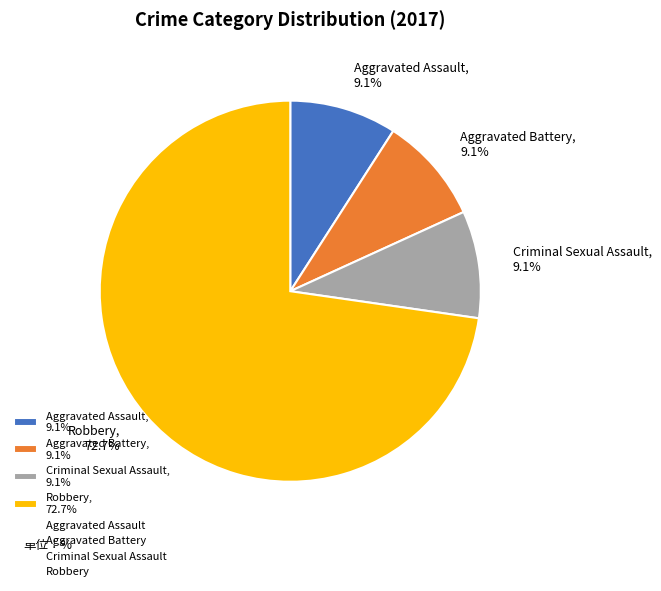

Between Robbery, 72.7% and Criminal Sexual Assault, 9.1%, which is larger?

Robbery, 72.7%